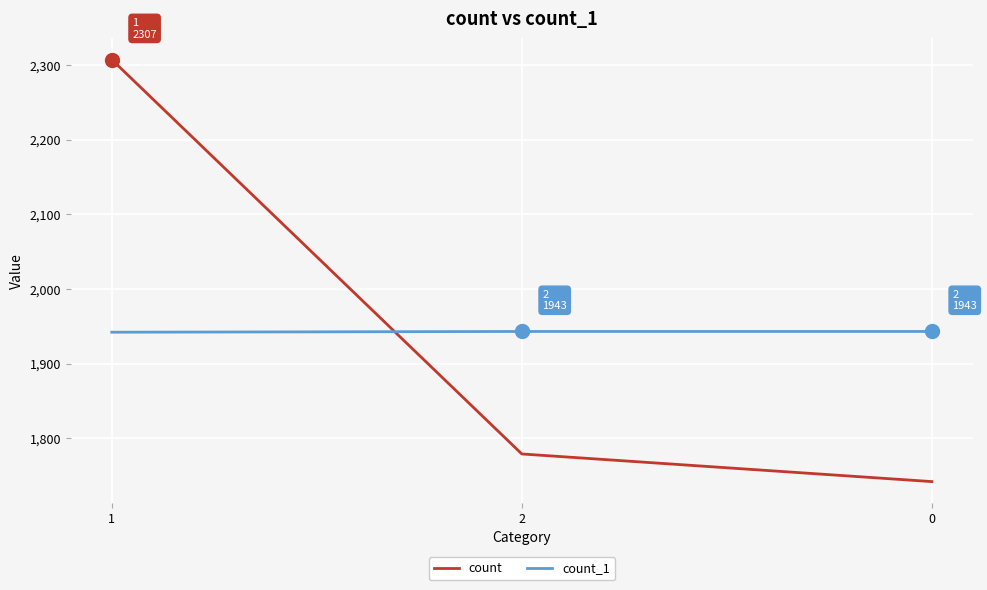

What is the sum of all count values?

5828